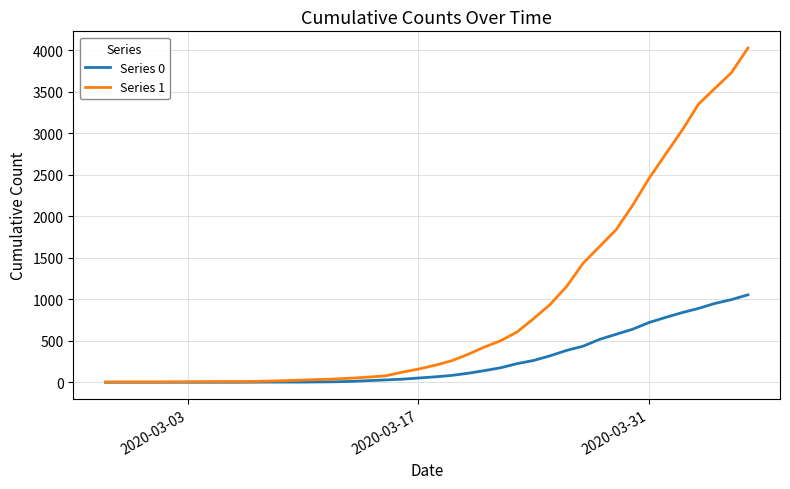

Which series has the largest range (max minus min)?

Series 1